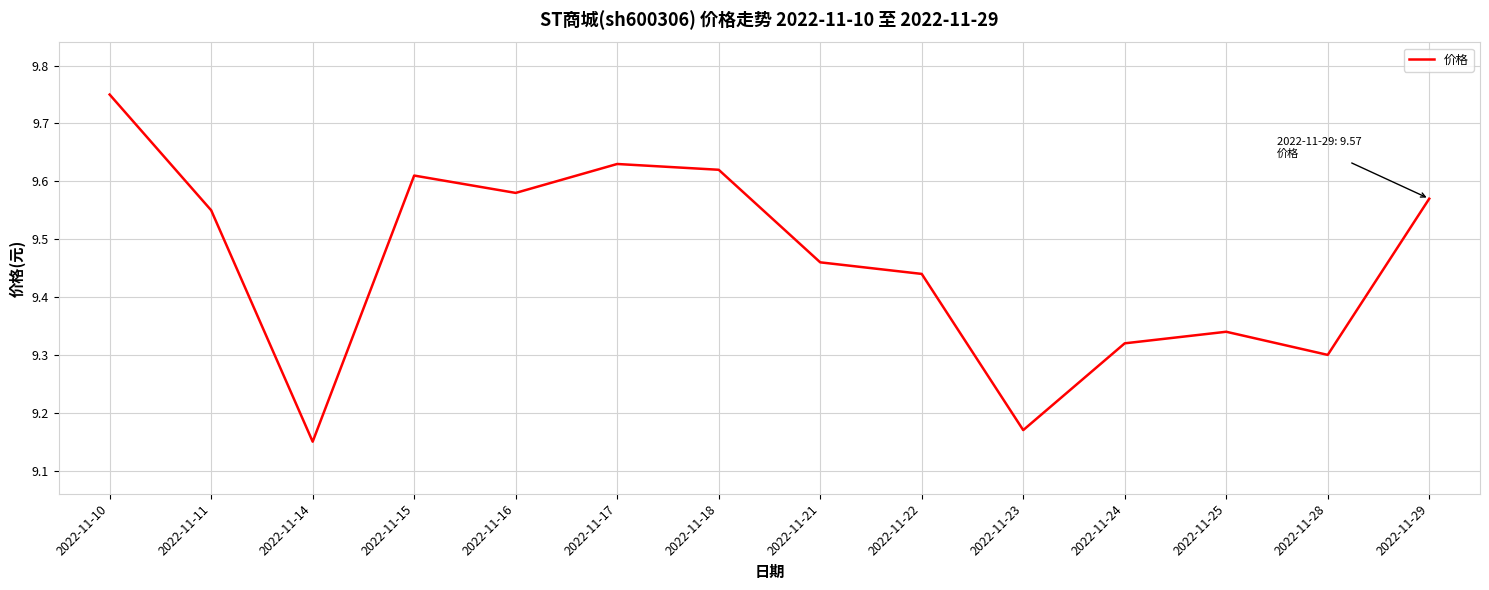

What is the ratio of the value at 2022-11-23 to the value at 2022-11-10?

0.9